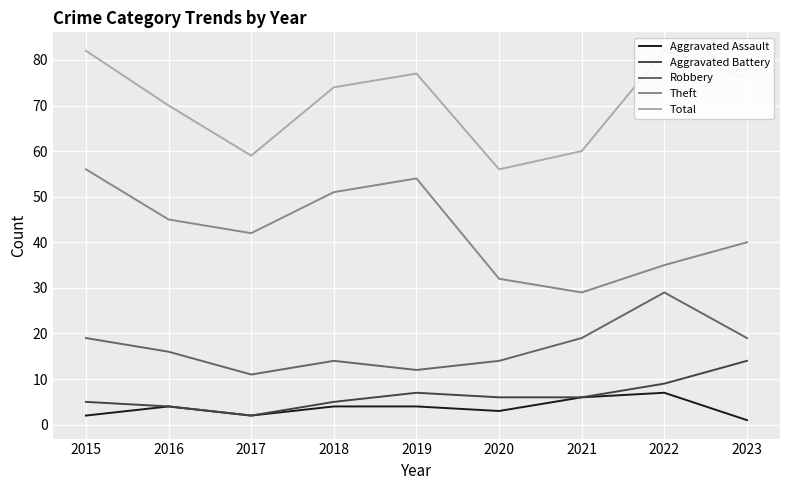

At which category does Aggravated Battery reach its first local peak?

2019